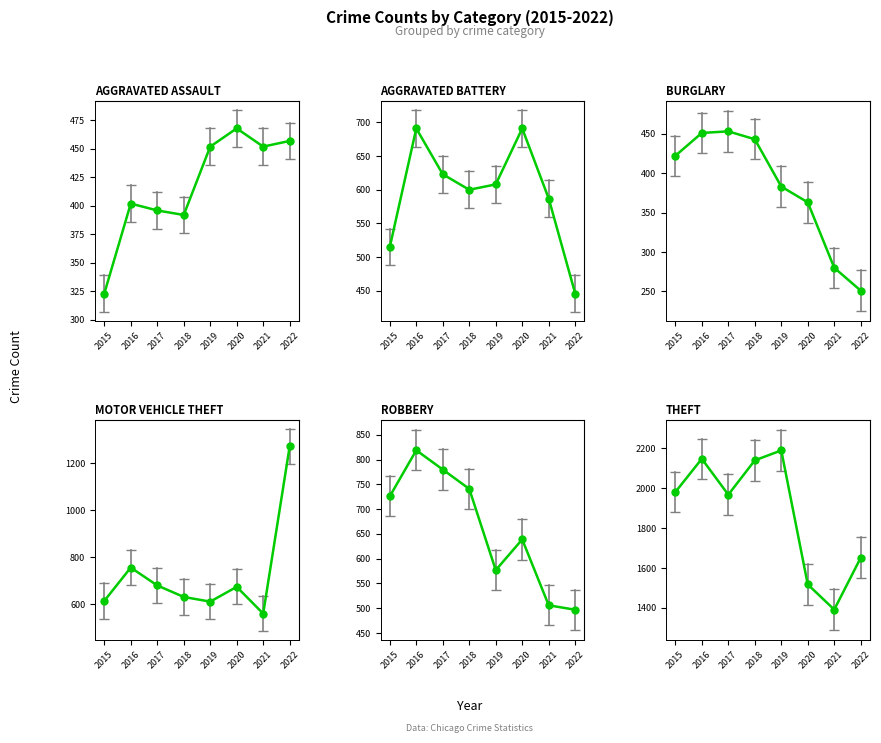

Reading right to left, transcribe all the data shown in this chart.

Aggravated Assault: 2022=457	2021=452	2020=468	2019=452	2018=392	2017=396	2016=402	2015=323
Aggravated Battery: 2022=446	2021=587	2020=691	2019=608	2018=600	2017=623	2016=691	2015=515
Burglary: 2022=251	2021=280	2020=363	2019=383	2018=443	2017=453	2016=451	2015=422
Motor Vehicle Theft: 2022=1272	2021=560	2020=674	2019=611	2018=631	2017=680	2016=756	2015=614
Robbery: 2022=497	2021=506	2020=639	2019=577	2018=741	2017=780	2016=819	2015=726
Theft: 2022=1652	2021=1392	2020=1518	2019=2190	2018=2140	2017=1968	2016=2148	2015=1981